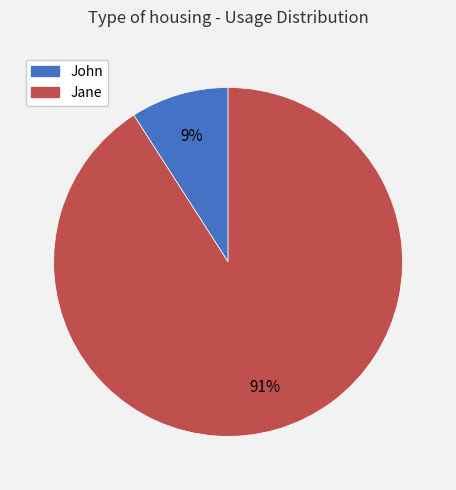

What percentage is the John slice, to the nearest percent?

9%